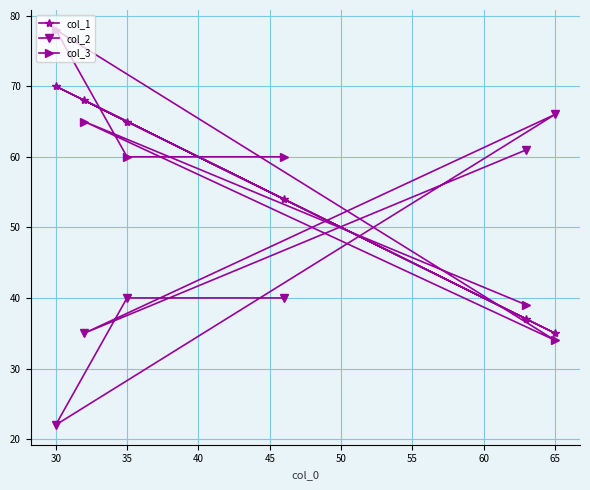

True or false: col_2 and col_1 intersect in this chart.

True